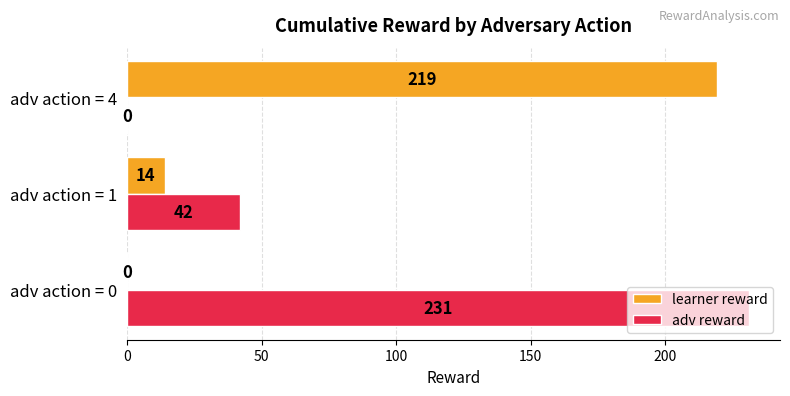

How many adv reward values are between 0 and 231?

3